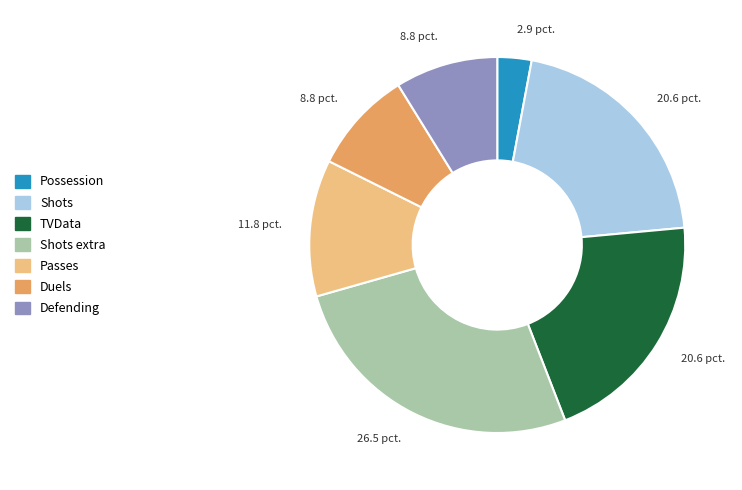

What is the largest slice in the pie chart?

Shots extra